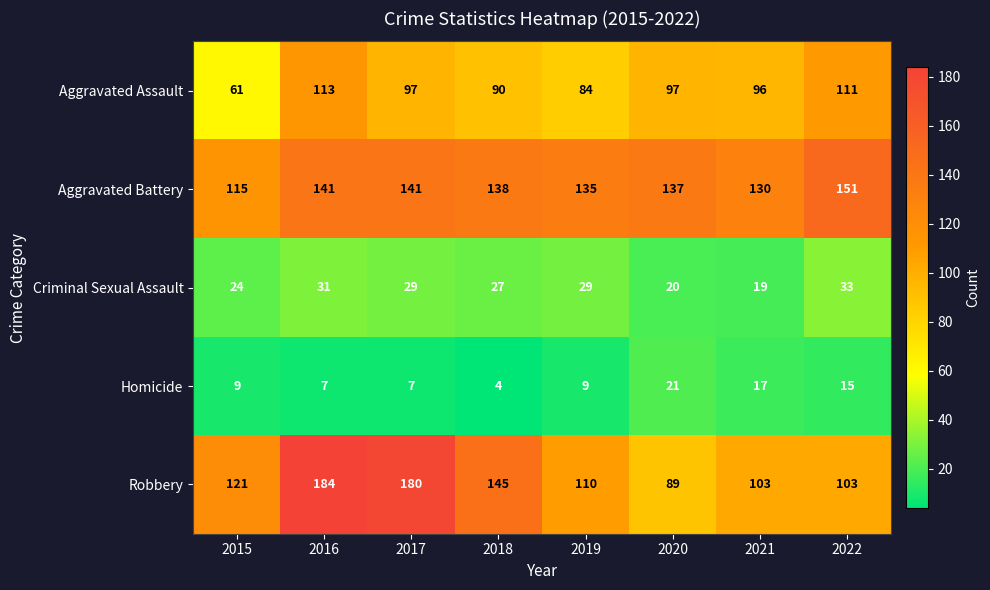

What is the total value across all series at 2015?

330